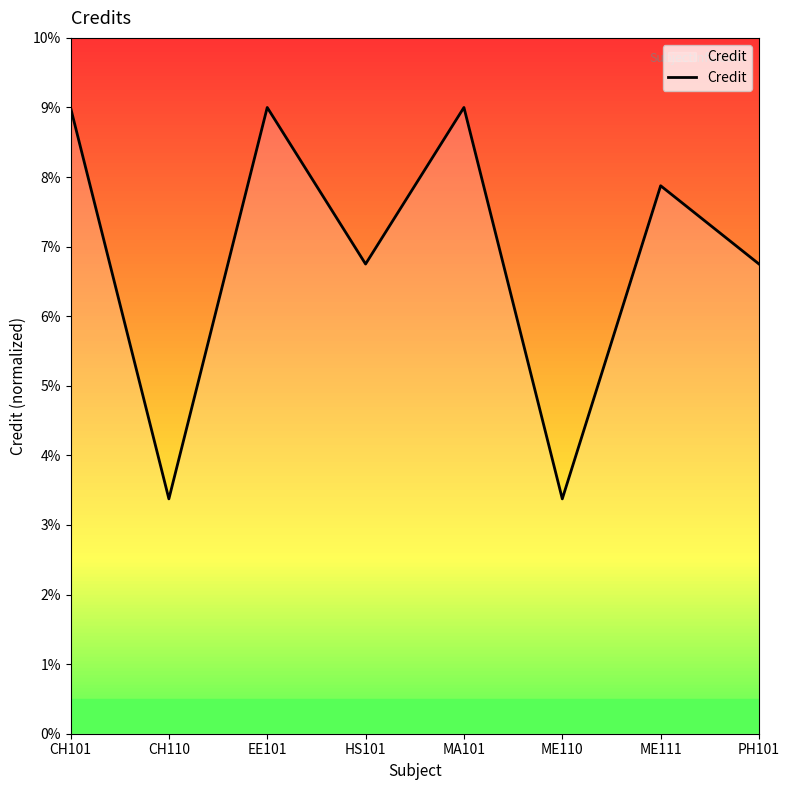

What is the sum of all values?

55.1